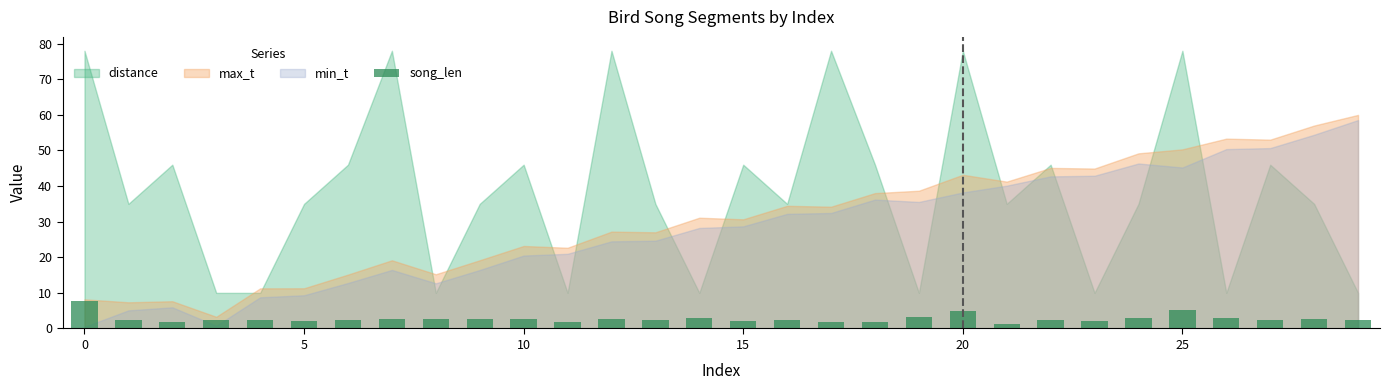

What is the value of the 23rd bar from the left?

2.4